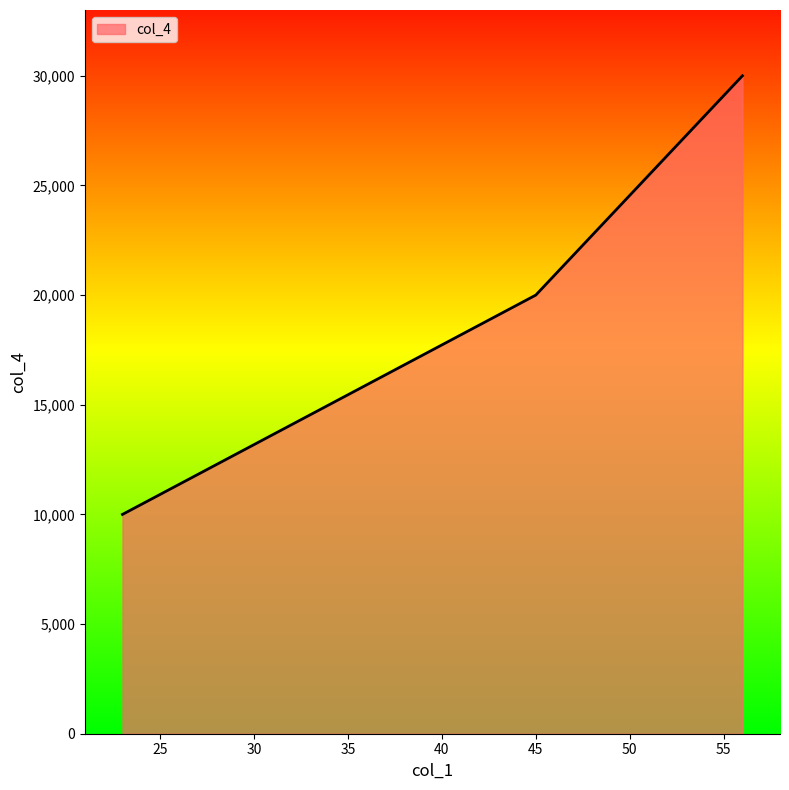

How many values are between 10000 and 30000?

3